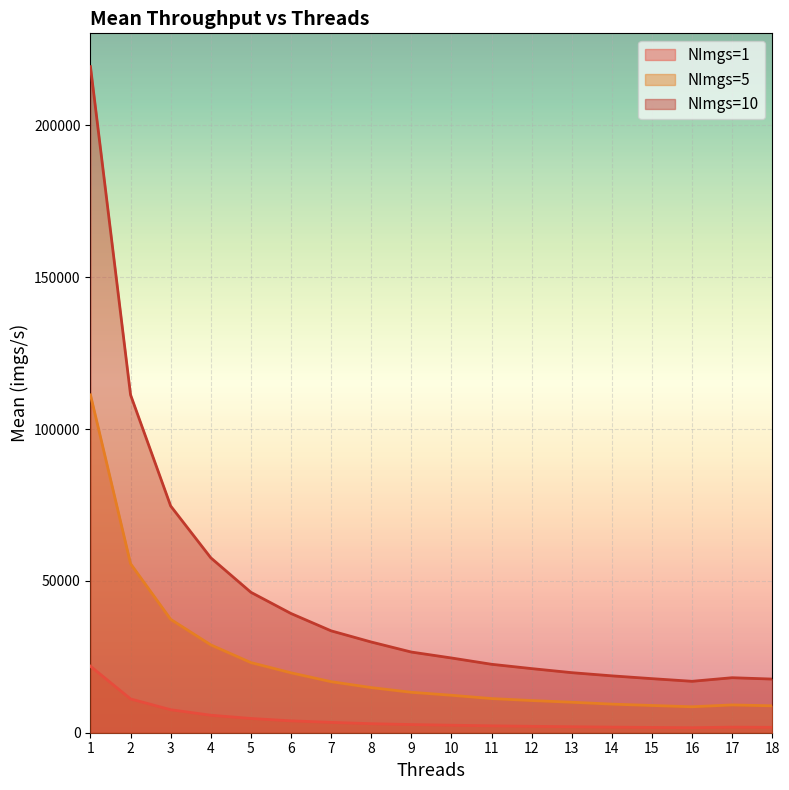

The value of NImgs=1 at 9 is 4076.5. True or false?

False